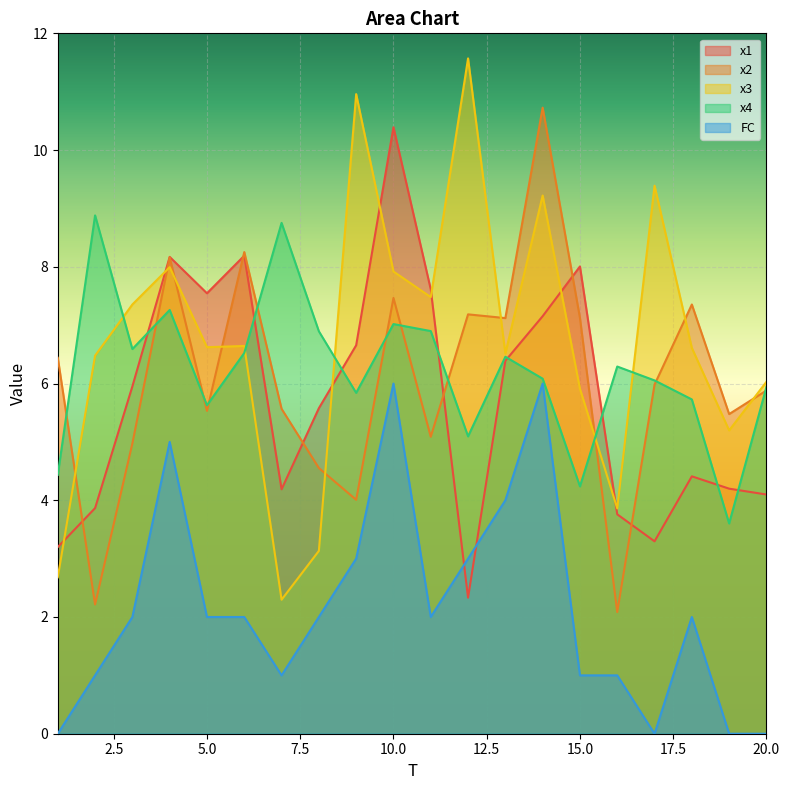

True or false: x2 has more than 2 interior local peaks.

True